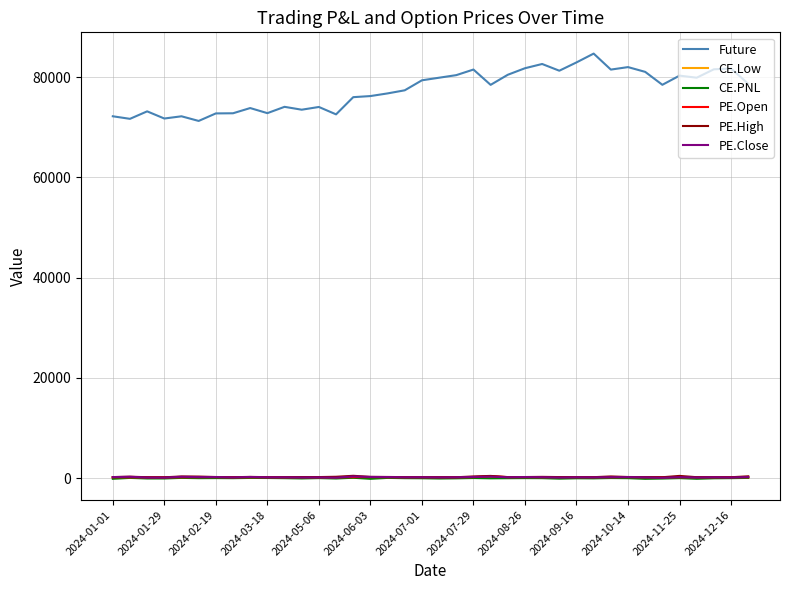

True or false: CE.Low and Future intersect in this chart.

False